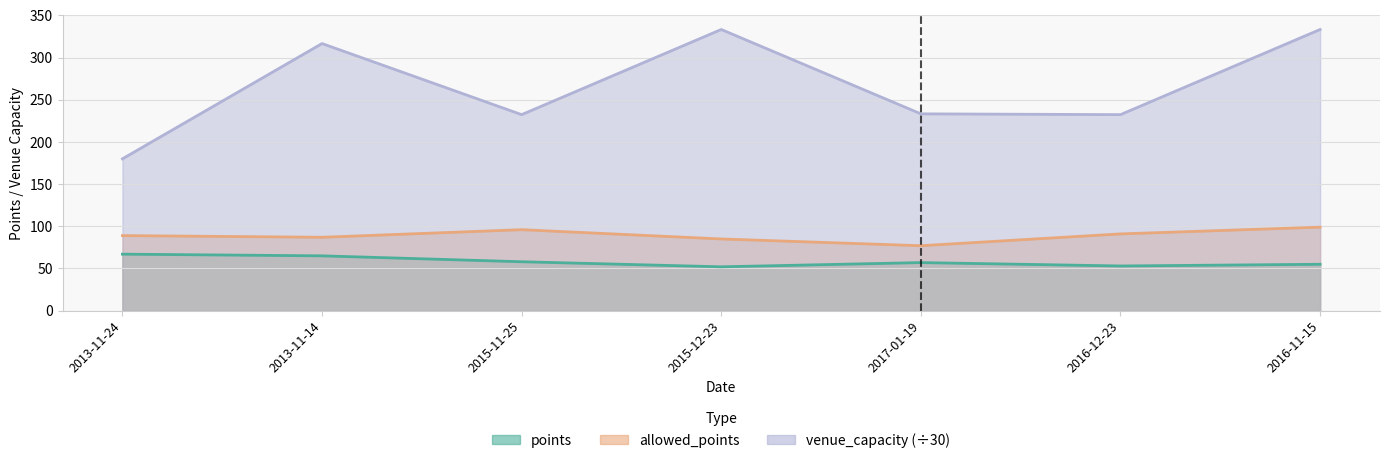

What are all the series names shown in the legend?

points, allowed_points, venue_capacity